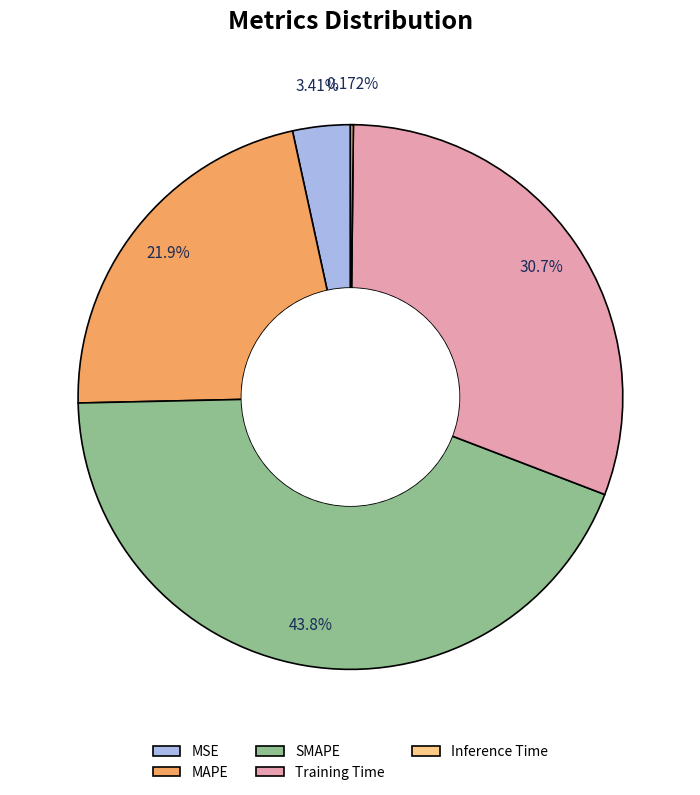

What percentage do SMAPE and MAPE together represent?

65.8%